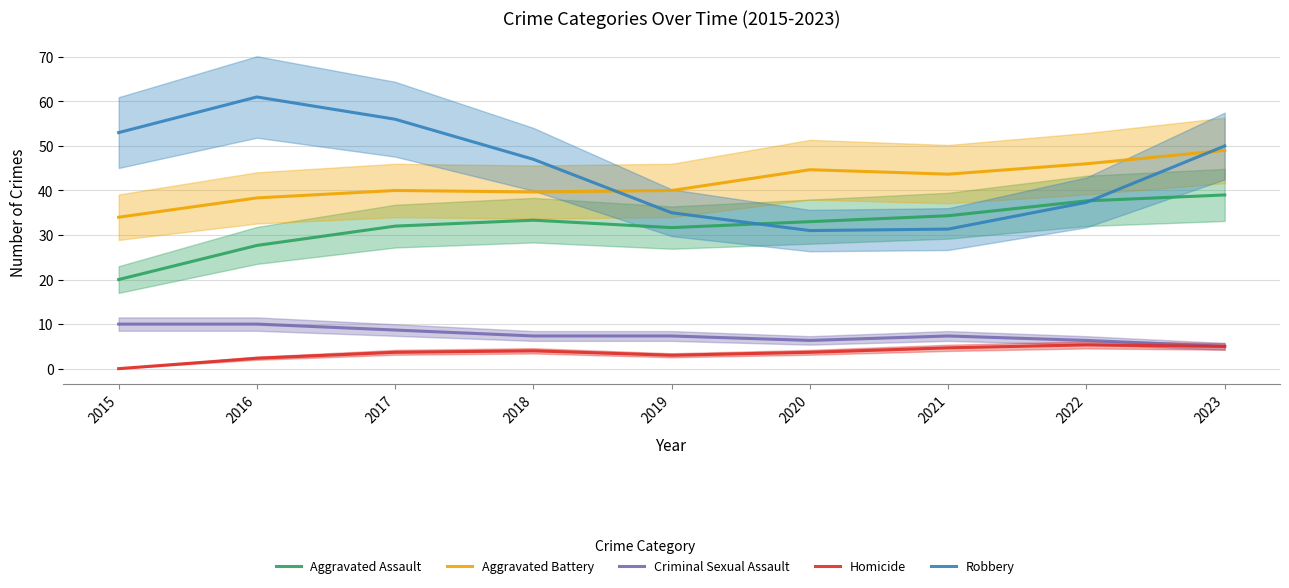

Rank the series at 2017 from highest to lowest value.

Robbery, Aggravated Battery, Aggravated Assault, Criminal Sexual Assault, Homicide